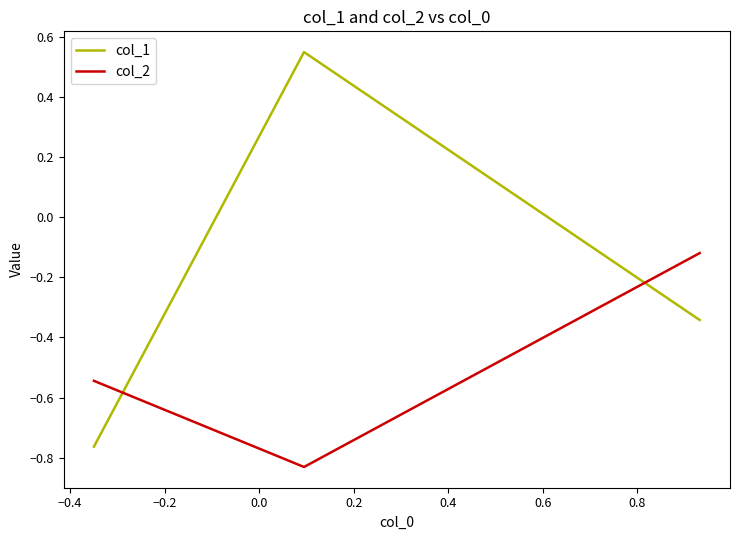

How many values in the col_1 series exceed 0?

1